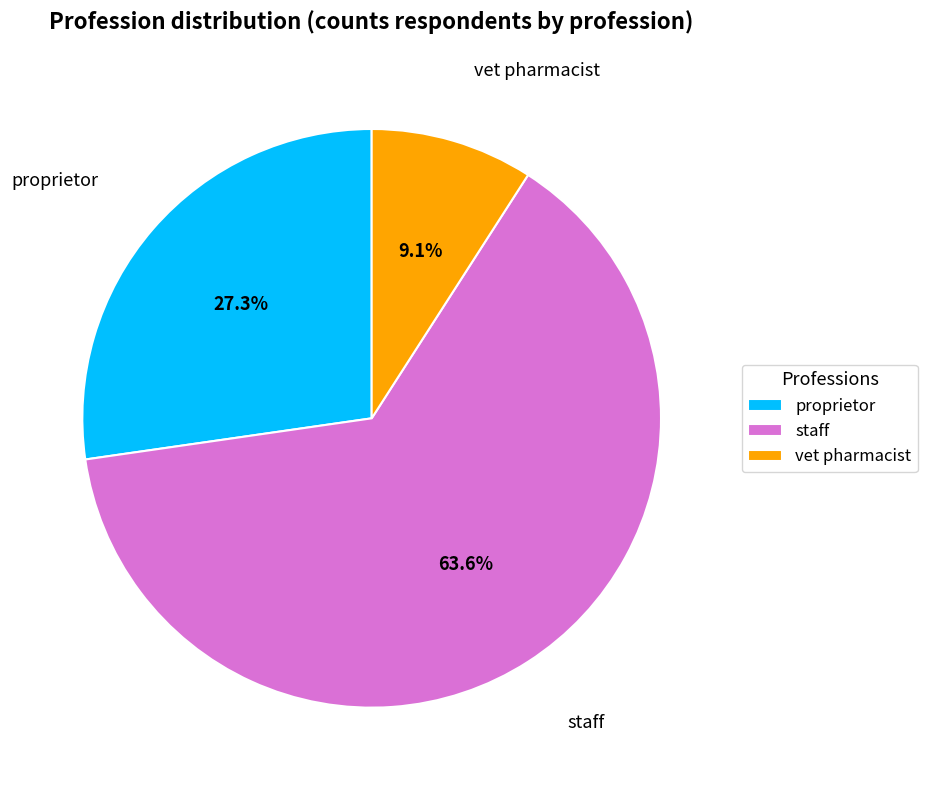

To the nearest percent, what percentage of the pie is proprietor?

27%